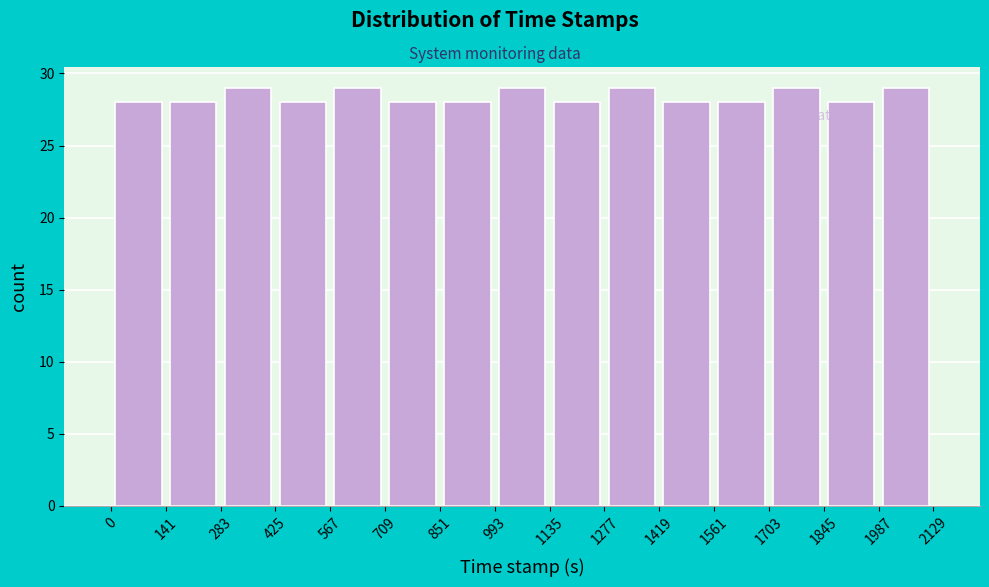

Reading left to right, list every bar in this chart as the range it spans on the x-axis followed by its height. The values are not printed on the chart, so give them approximately, as read against the axis.

0 to 141: 28
141 to 283: 28
283 to 425: 29
425 to 567: 28
567 to 709: 29
709 to 851: 28
851 to 993: 28
993 to 1135: 29
1135 to 1277: 28
1277 to 1419: 29
1419 to 1561: 28
1561 to 1703: 28
1703 to 1845: 29
1845 to 1987: 28
1987 to 2129: 29